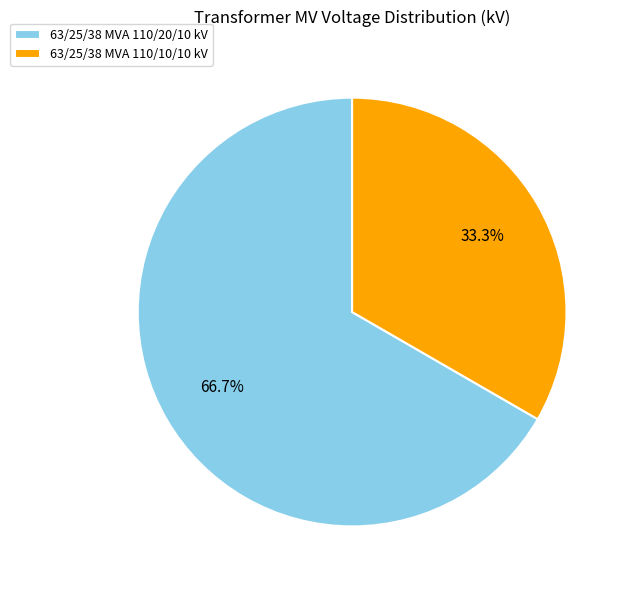

Is there any slice that represents more than half of the pie?

Yes